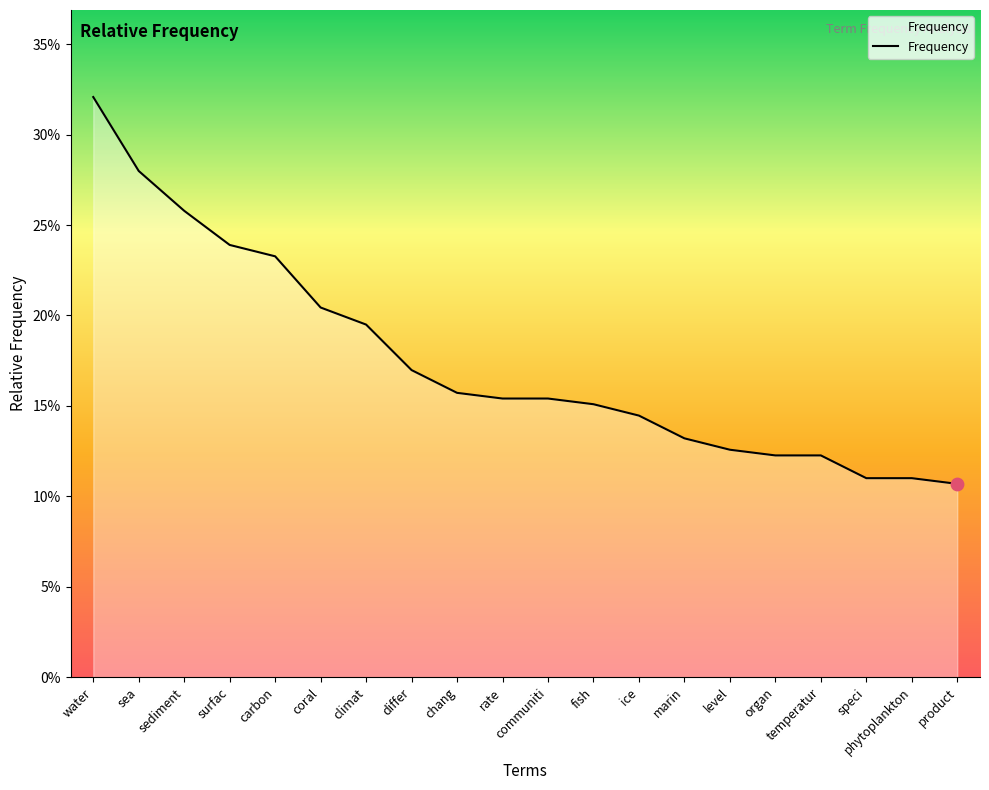

Which has a higher value, rate or fish?

rate